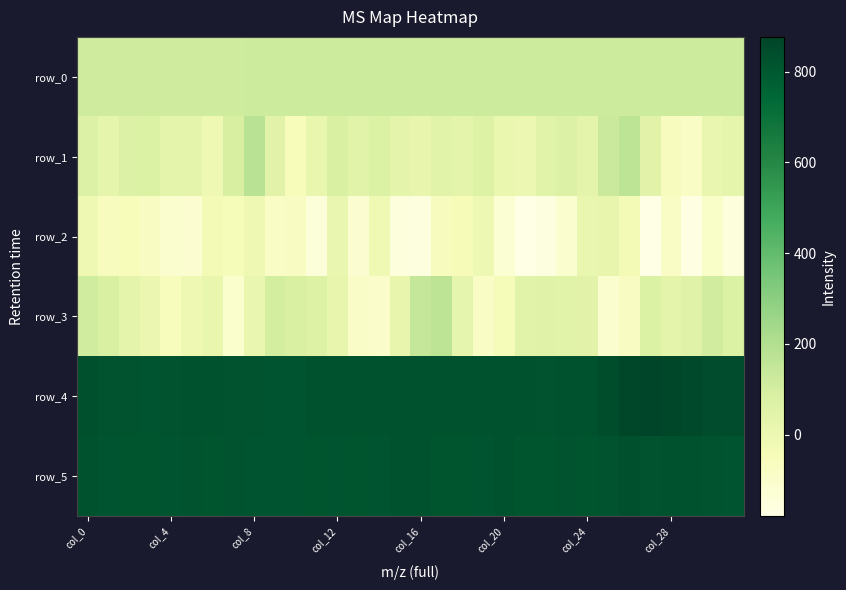

Which label corresponds to the largest value in the chart?

27